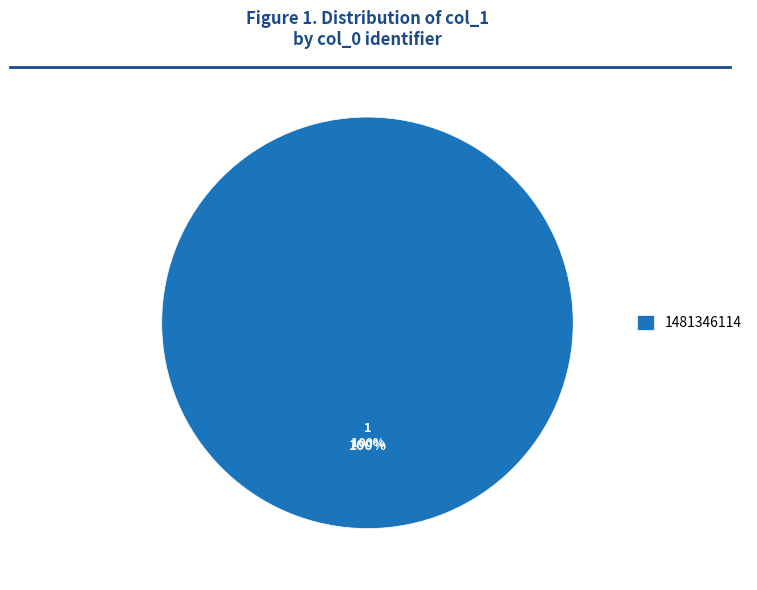

Does 1481346114 account for over 50% of the chart?

Yes